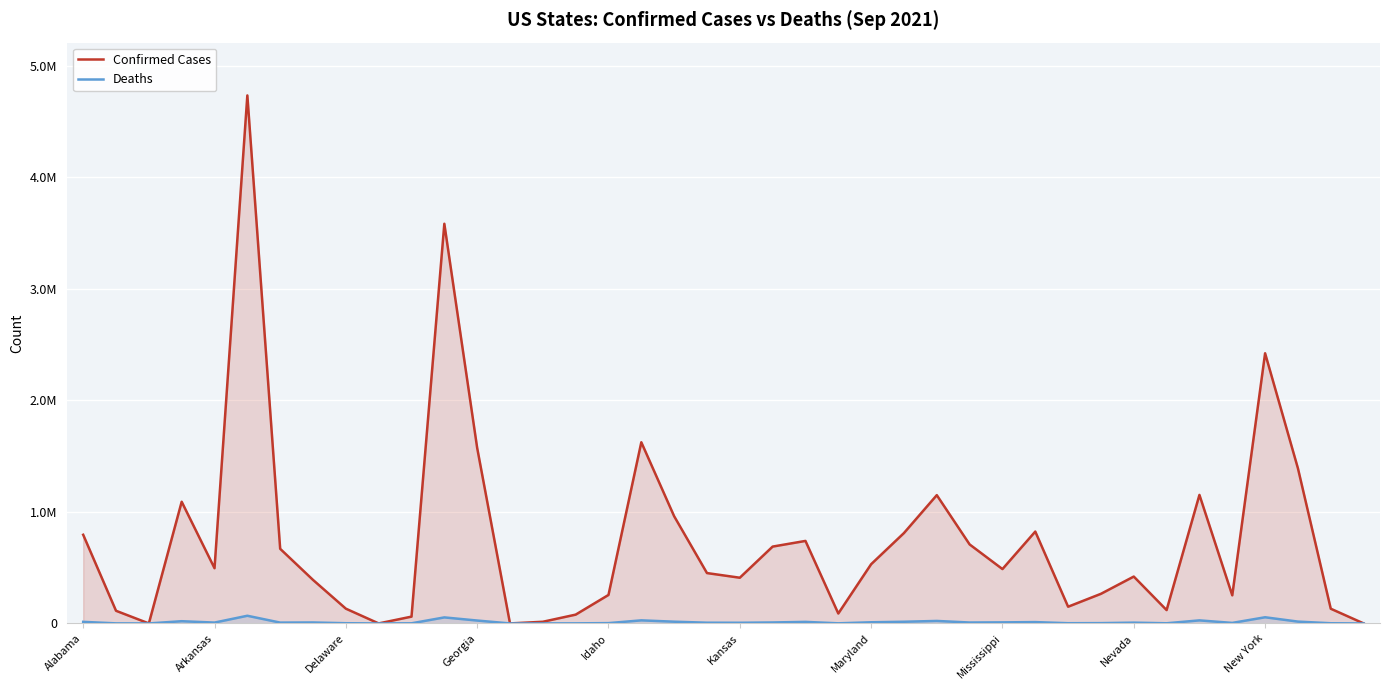

True or false: Confirmed Cases has a value of 2421755 at New York.

True